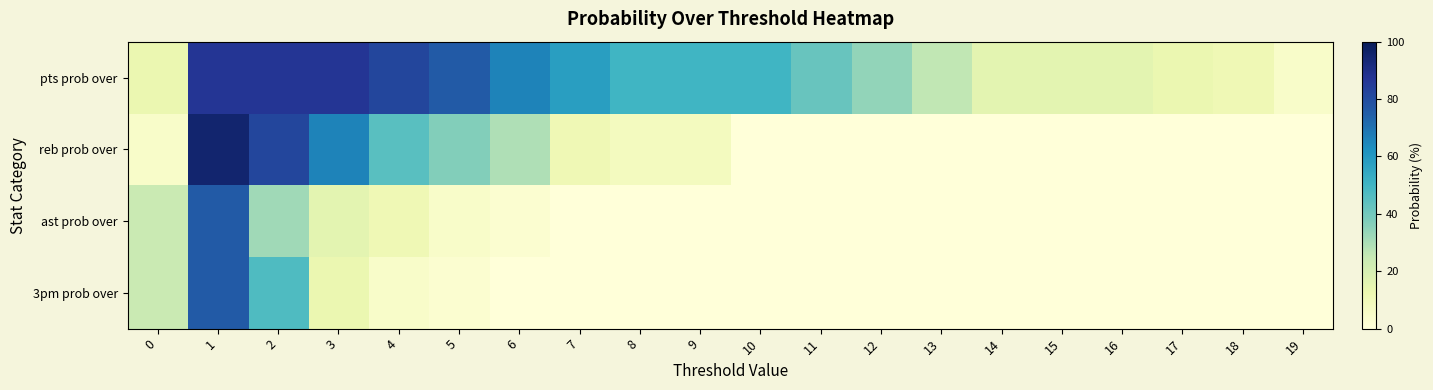

What is the difference between the highest and lowest values at 19?

5